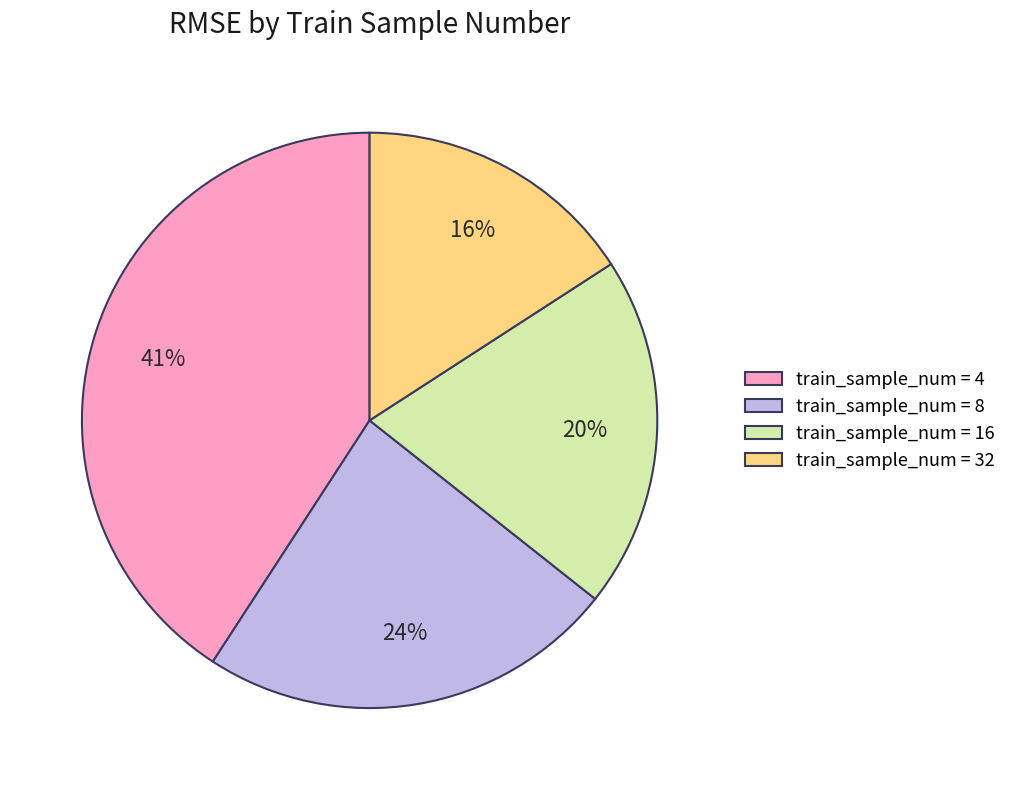

Is it true that train_sample_num = 32 is 26% of the pie?

False